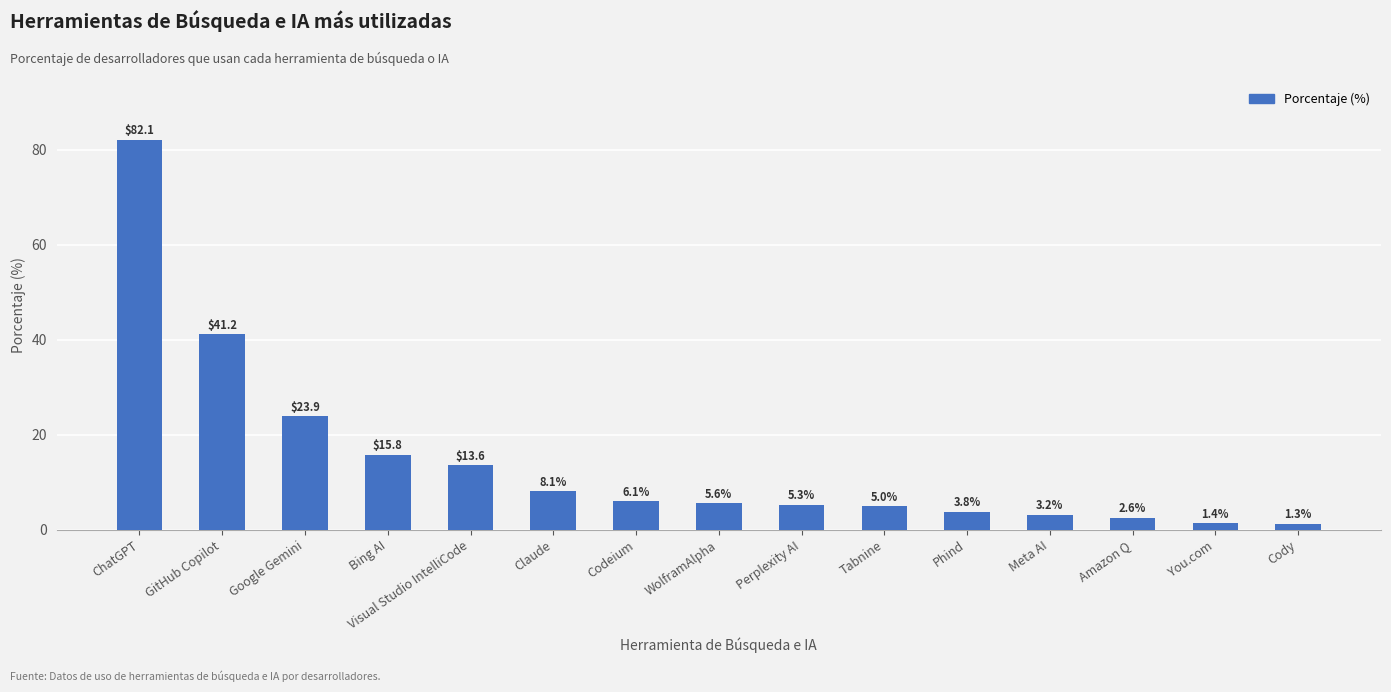

True or false: the data shows 15.8 at Bing AI.

True